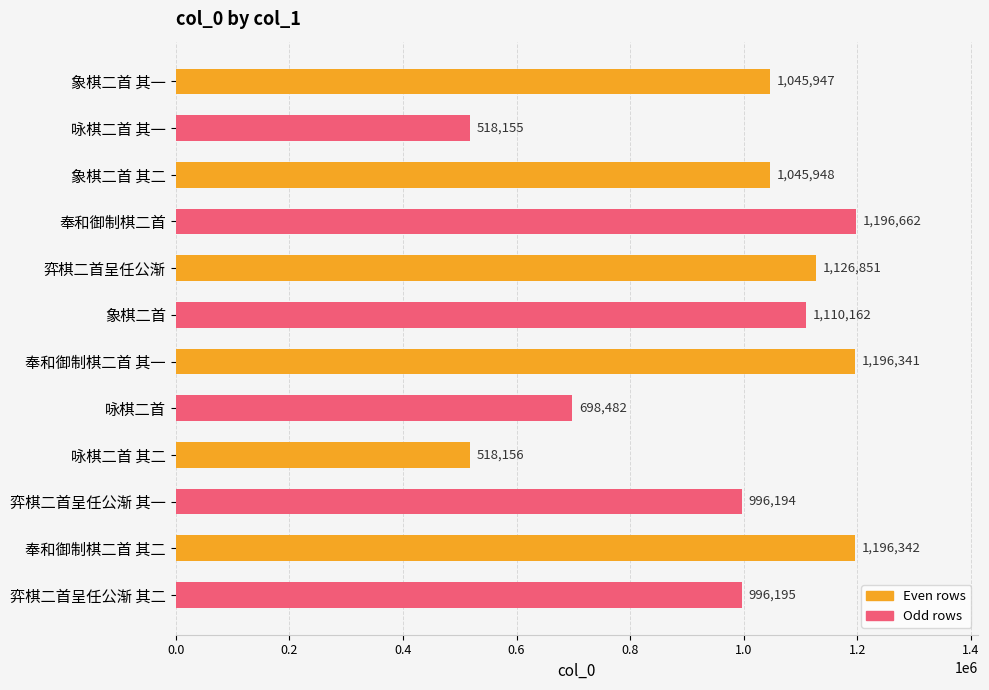

Between 奉和御制棋二首 其二 and 象棋二首, which is larger?

奉和御制棋二首 其二